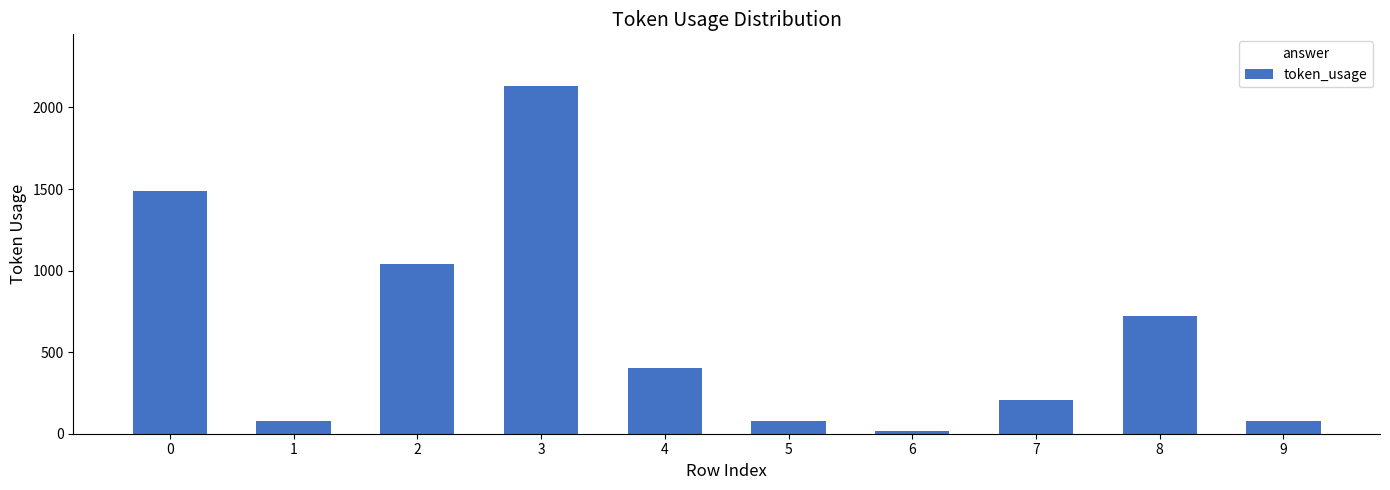

Are the bars grouped side by side (vs. stacked)?

No